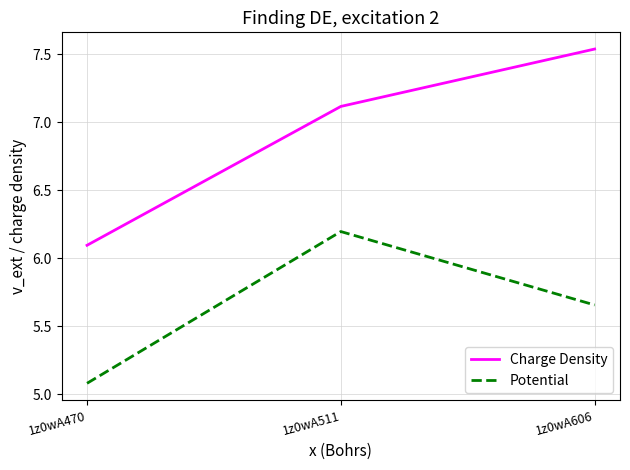

What is the minimum value for Charge Density?

6.1